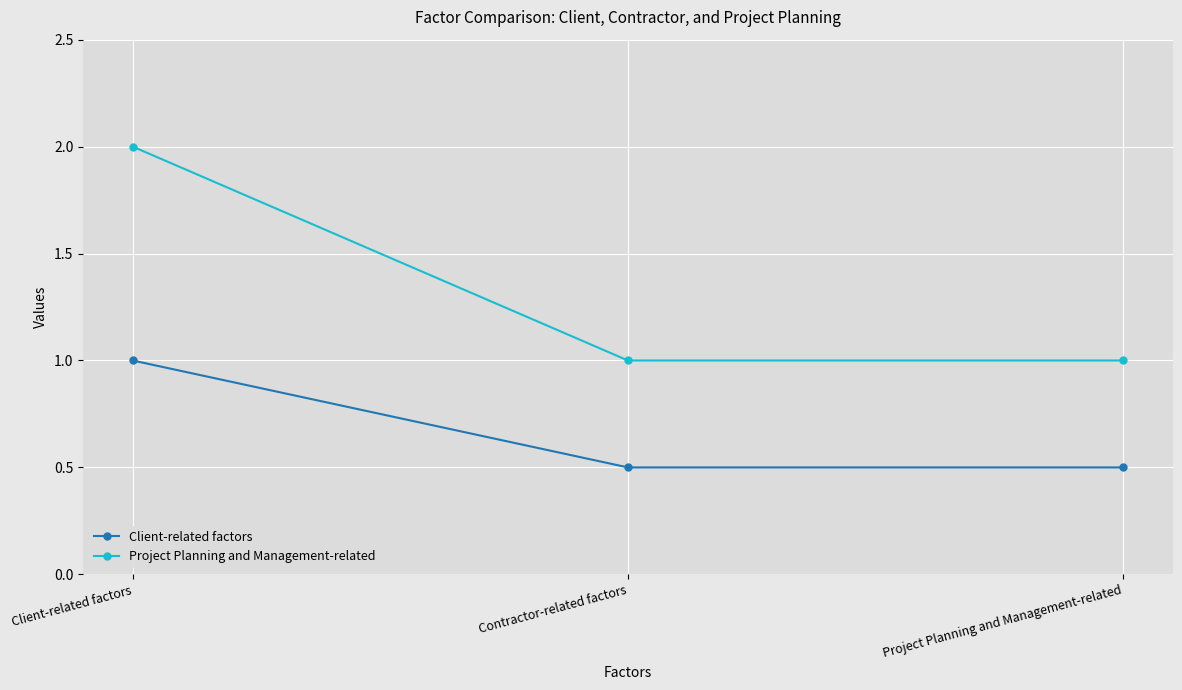

How many lines are shown in the chart?

2